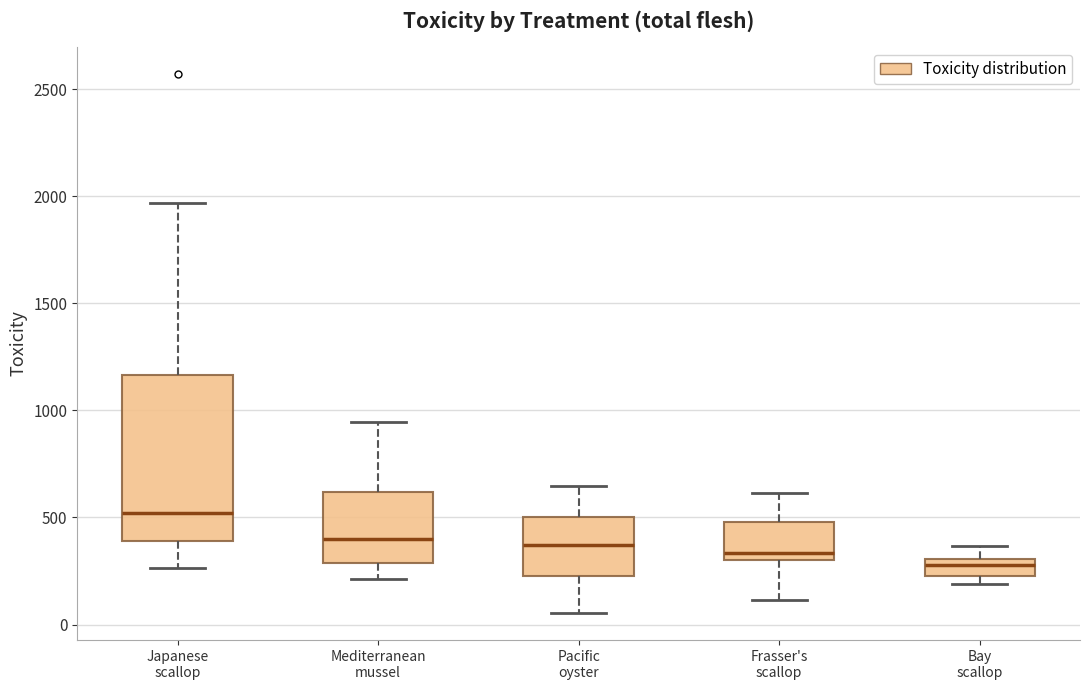

Which box is the tallest, from its lower edge to its upper edge?

Japanese scallop